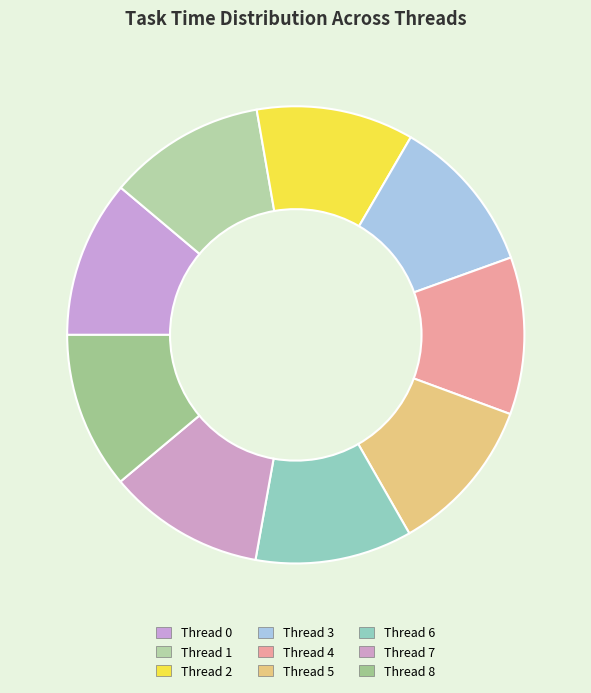

How many slices are in this pie chart?

9